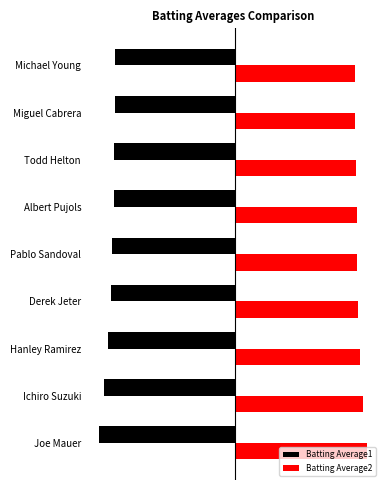

What are all the series names shown in the legend?

Batting Average1, Batting Average2